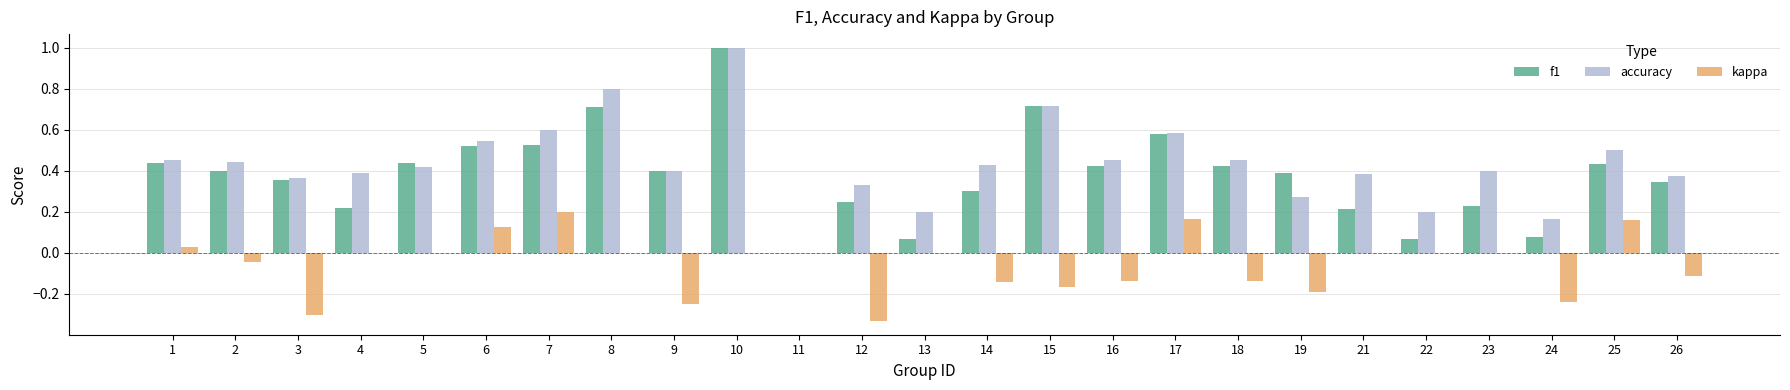

Is the value of accuracy at 19 greater than the value of kappa at 9?

Yes